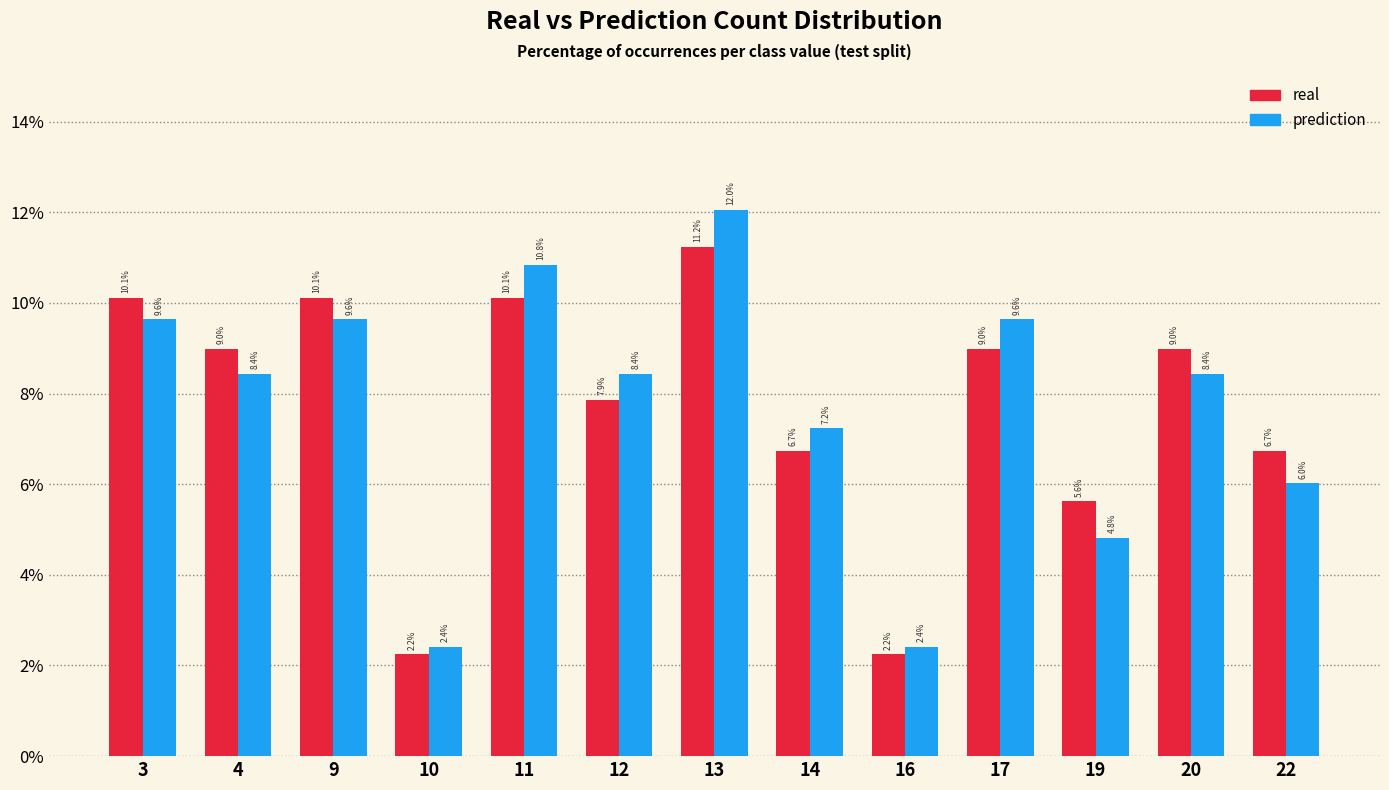

Read the real value at 4.

9.0